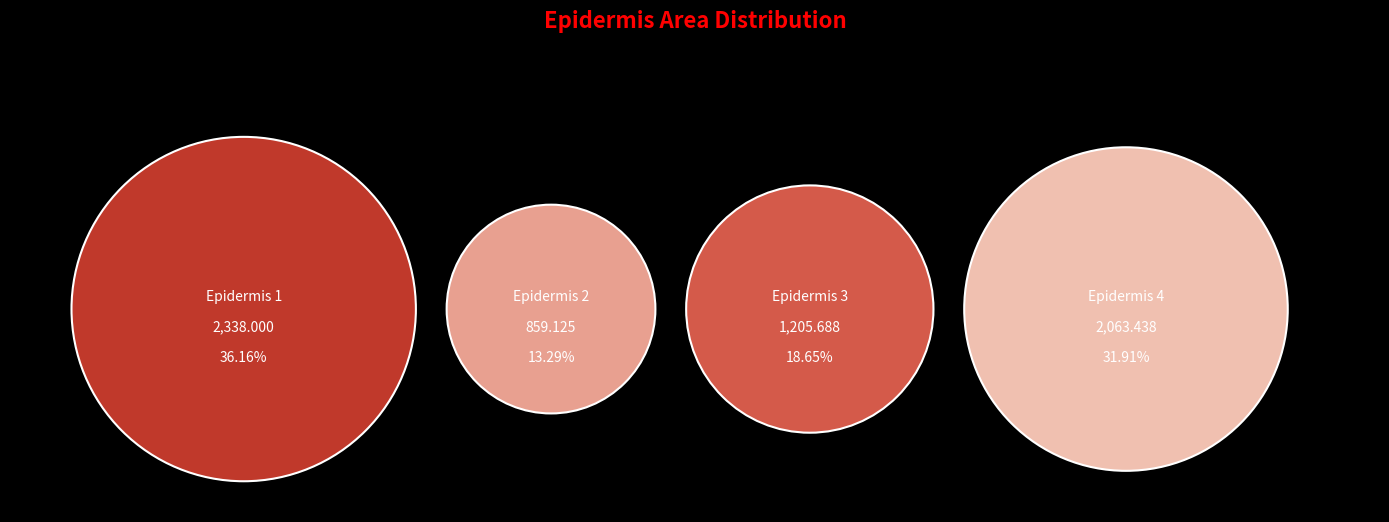

What percentage do 1 and 4 together represent?

68.1%